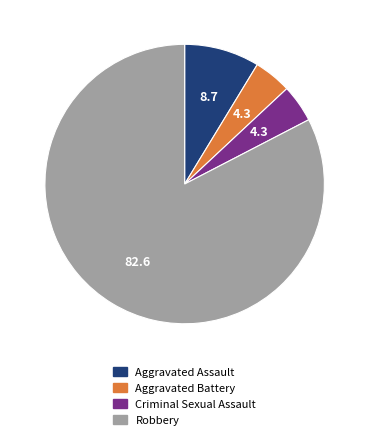

What is the majority slice?

Robbery